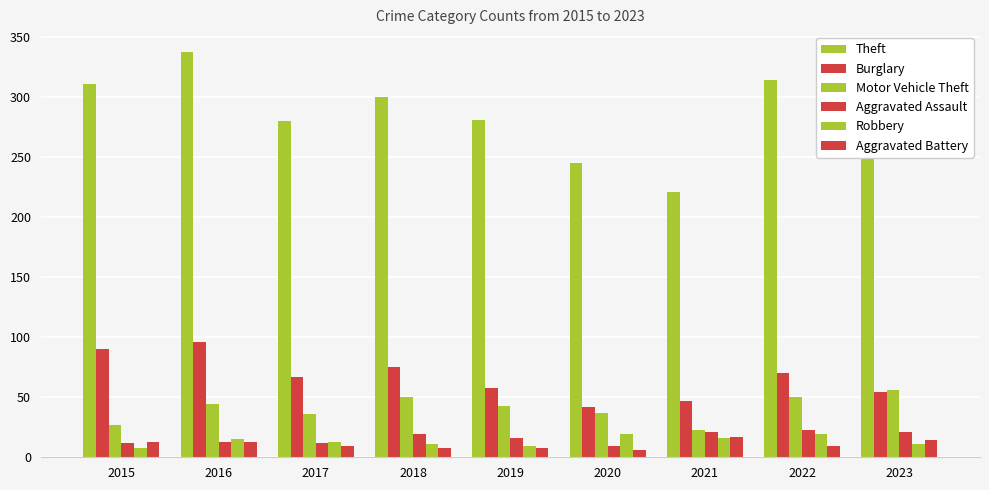

Is the value of Aggravated Battery at 2015 greater than the value of Robbery at 2021?

No